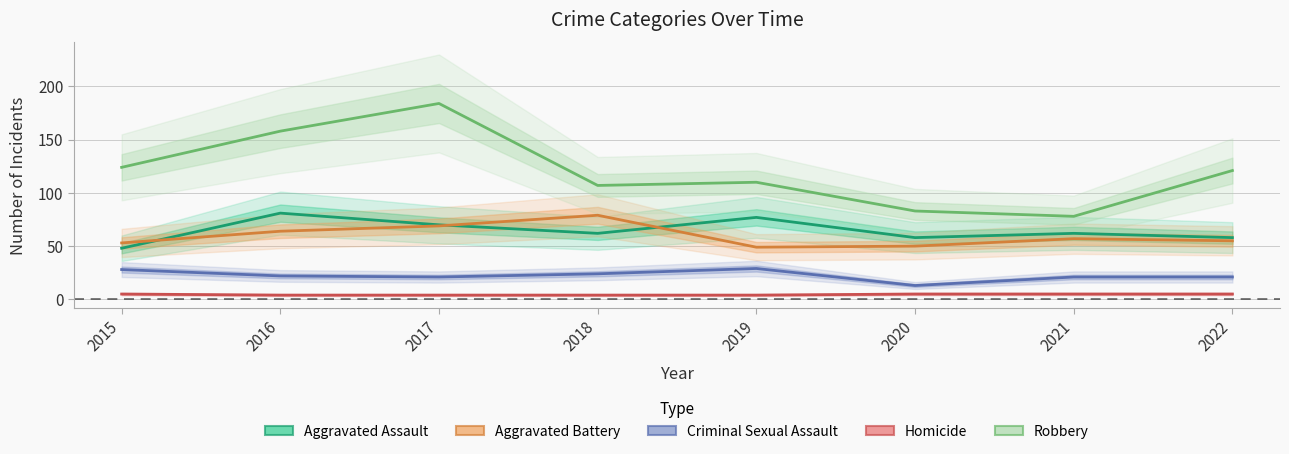

Where is the first local maximum for Aggravated Battery?

2018